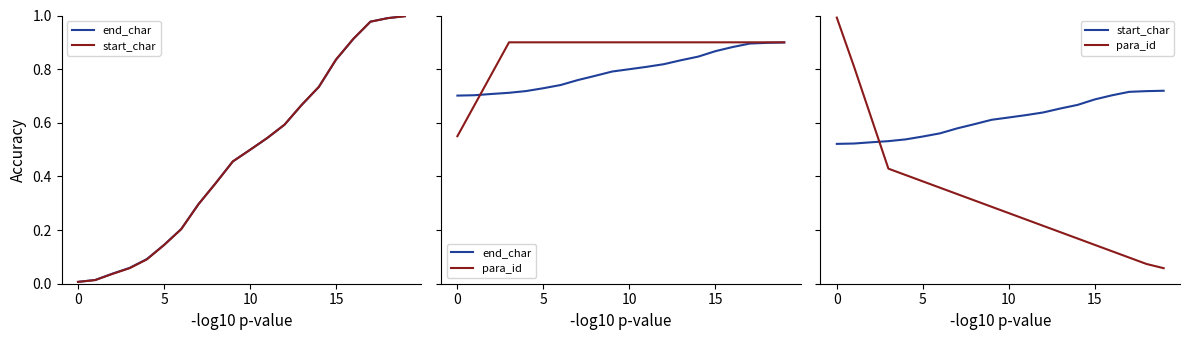

Count the number of categories in the chart.

20